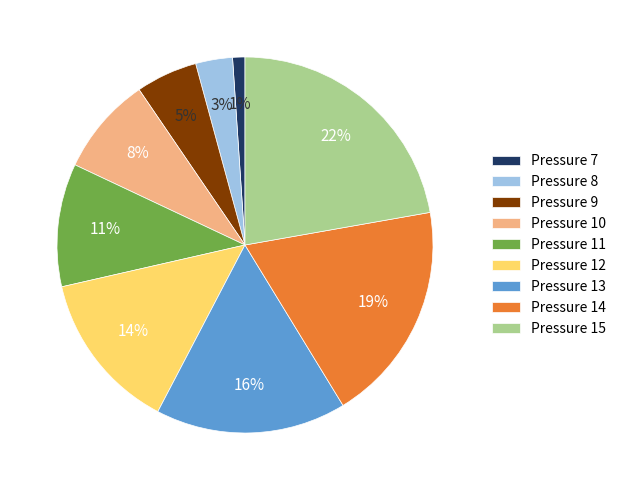

Rank the categories by value from lowest to highest.

Pressure 7, Pressure 8, Pressure 9, Pressure 10, Pressure 11, Pressure 12, Pressure 13, Pressure 14, Pressure 15